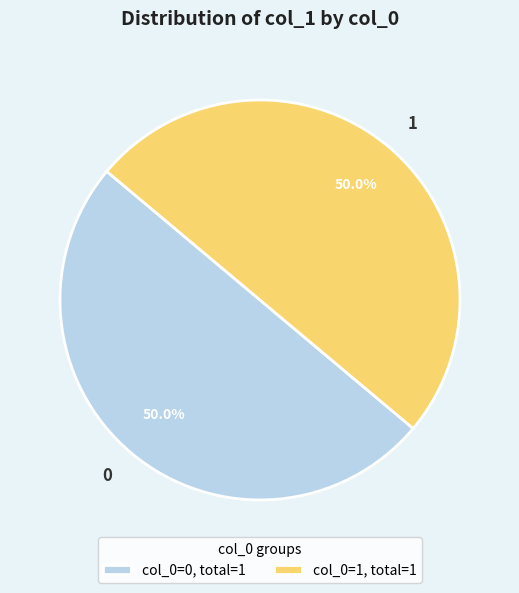

How many segments does this pie chart have?

2